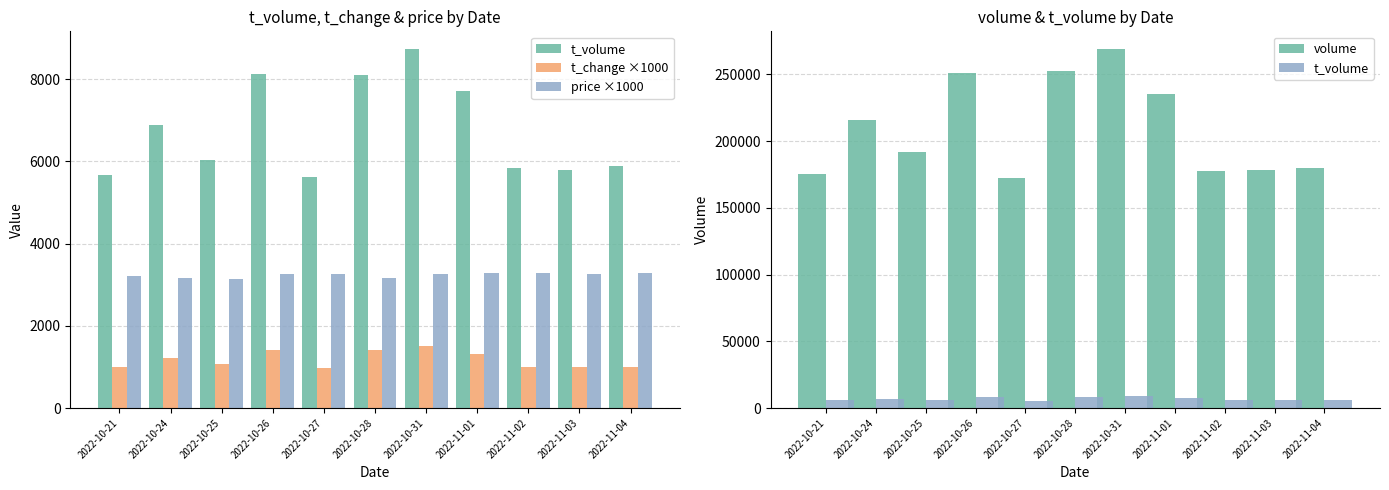

Reading left to right, list all the values displayed in this chart.

t_volume: 5659	6895	6036	8133	5610	8097	8726	7705	5840	5784	5878
t_change ×1000: 990	1210	1080	1410	970	1420	1510	1320	1000	1000	1010
price ×1000: 3210	3170	3150	3260	3260	3160	3250	3290	3290	3260	3280
volume: 175504	215527	191869	250753	172104	252541	268862	235479	177328	178042	179764